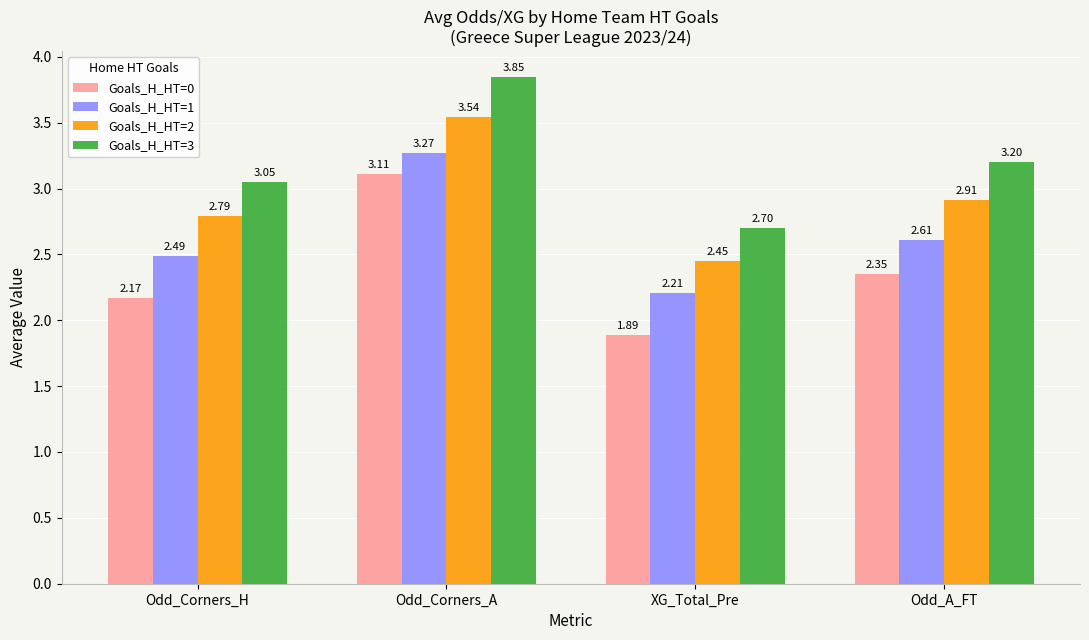

Where is Goals_H_HT=2 nearest to the value 2?

XG_Total_Pre